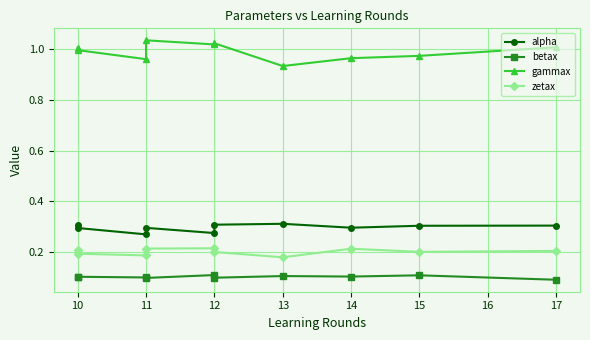

Is it true that alpha equals 0.5 at 11?

False